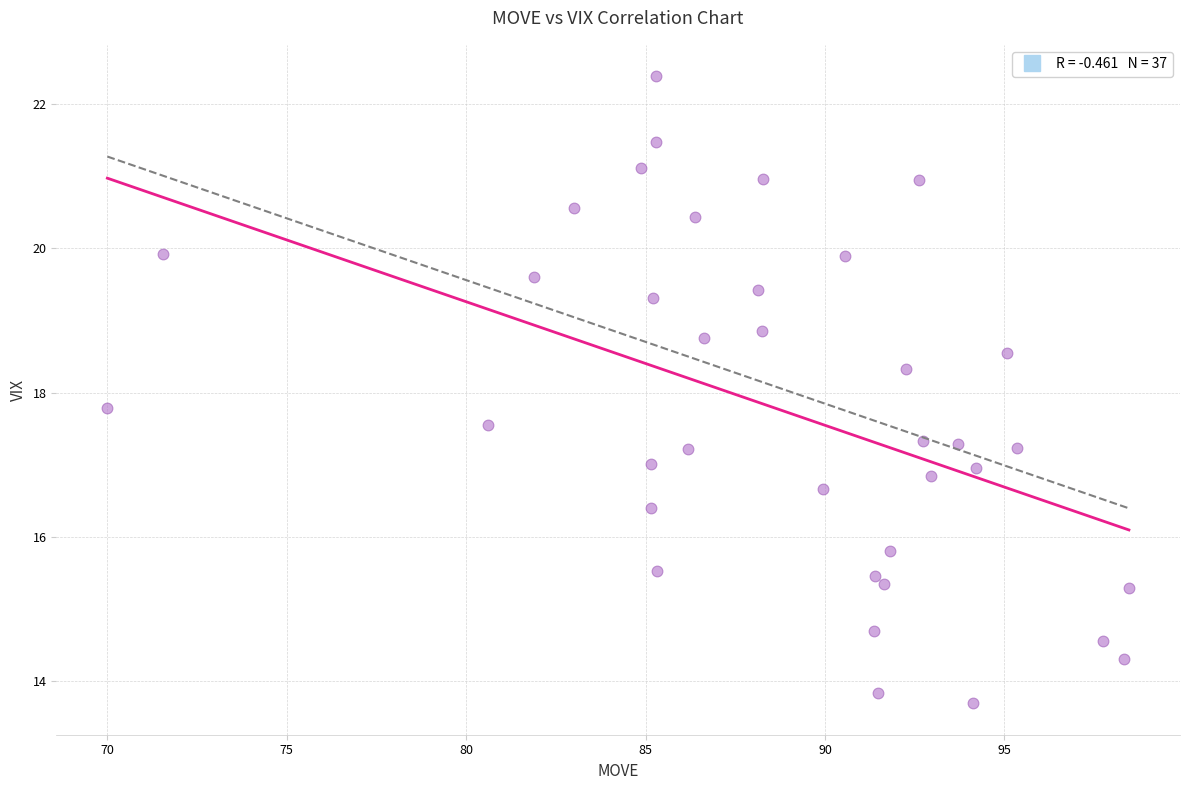

What is the range of X values (max minus min)?

28.5